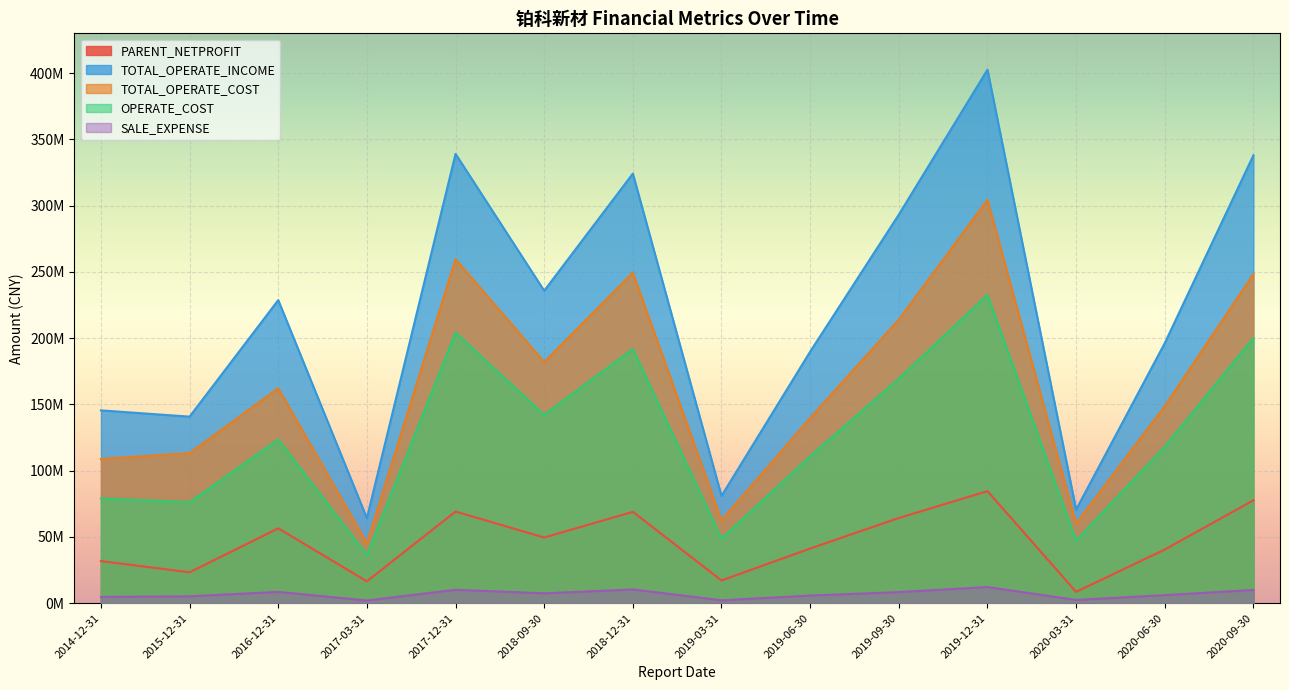

Which series has the largest total across all categories?

TOTAL_OPERATE_INCOME